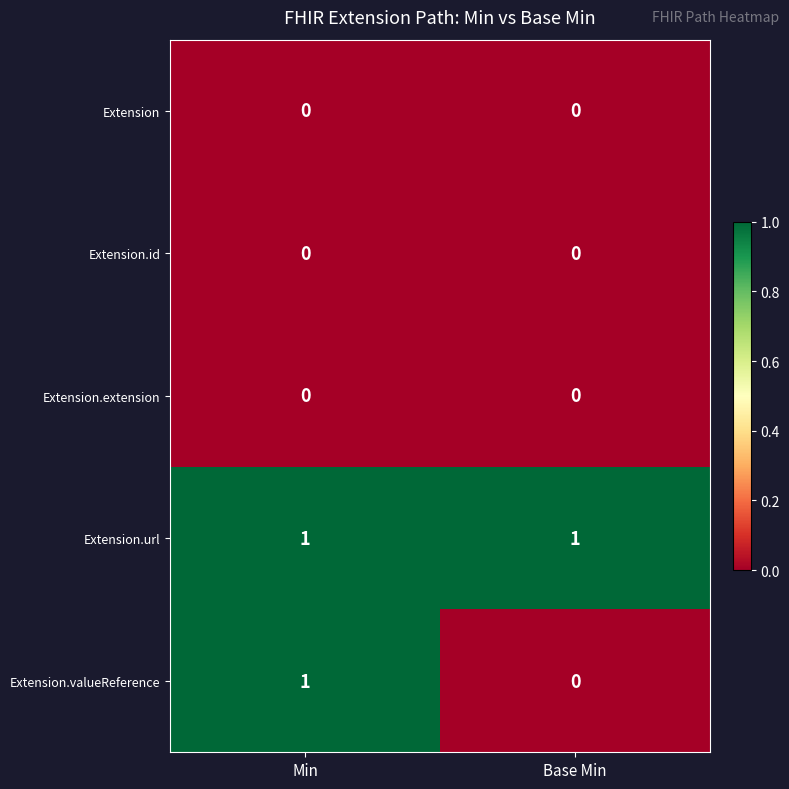

How many distinct data groups are displayed?

5